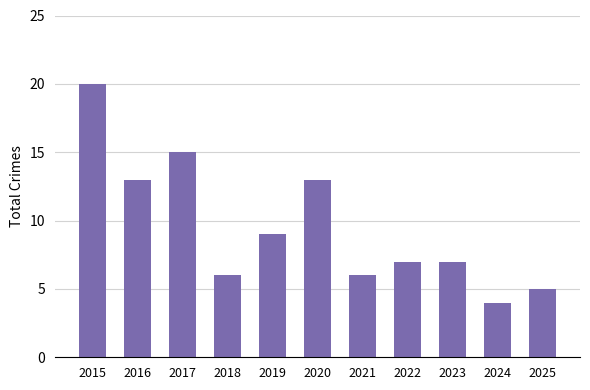

Reading left to right, extract all data points from this chart.

20	13	15	6	9	13	6	7	7	4	5